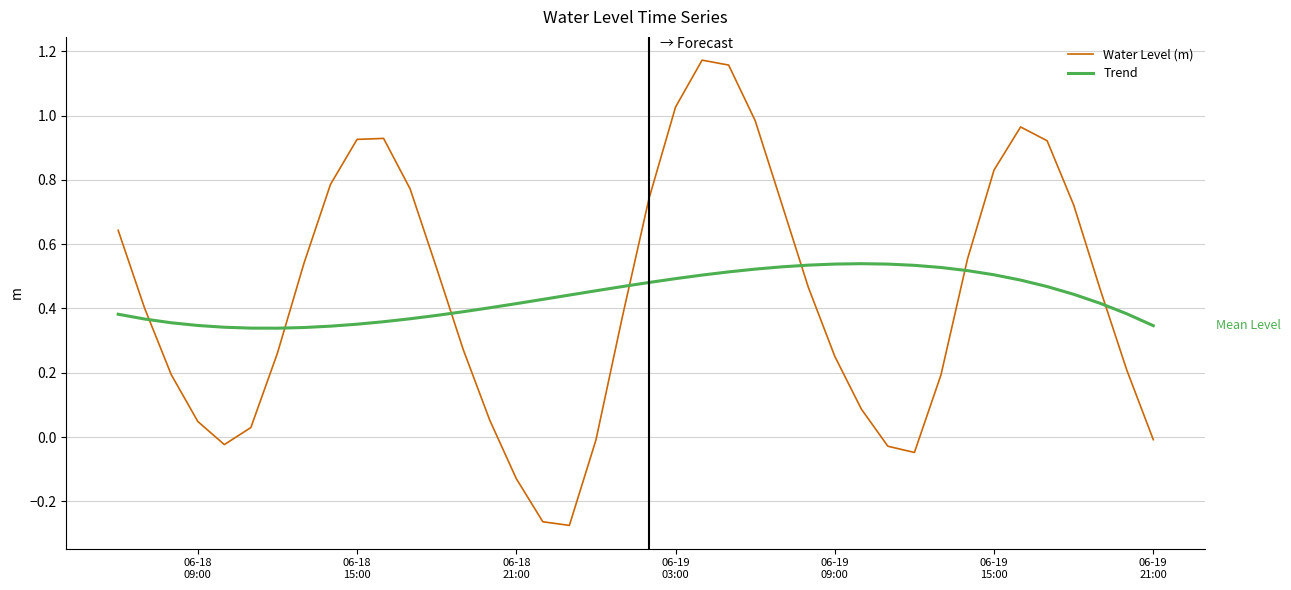

List the series in order of their peak value, lowest first.

Trend, Water Level (m)